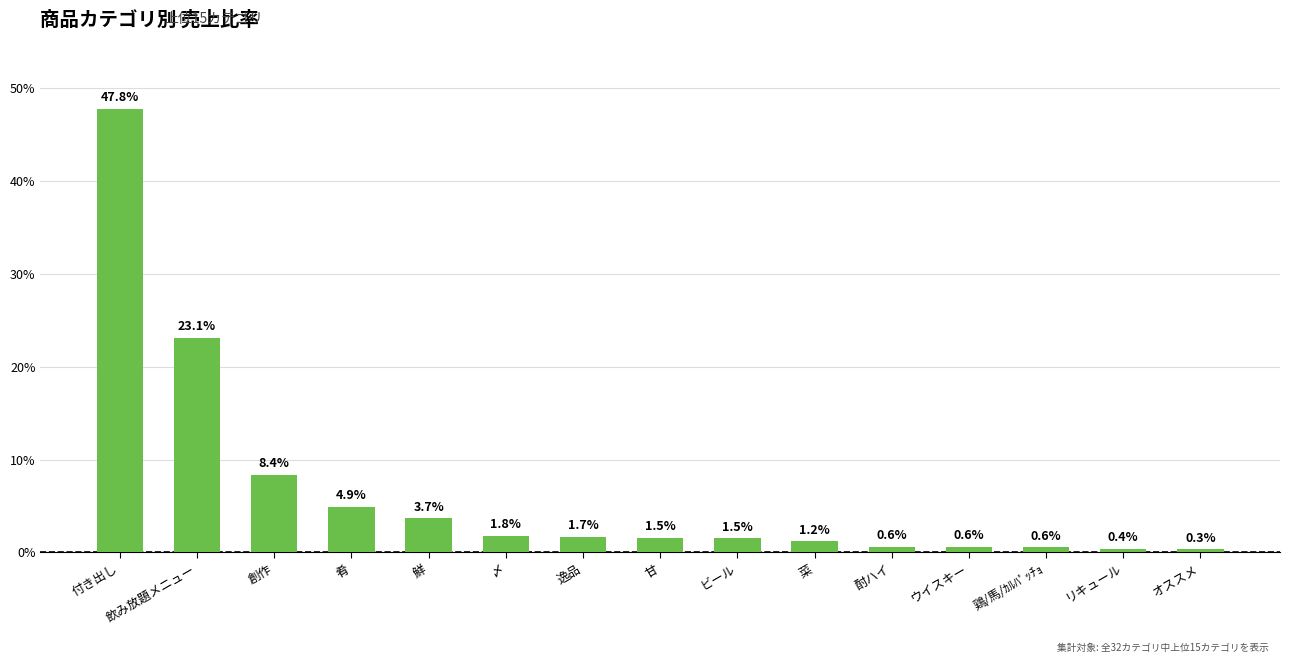

The value at 飲み放題メニュー is 0.4. True or false?

False